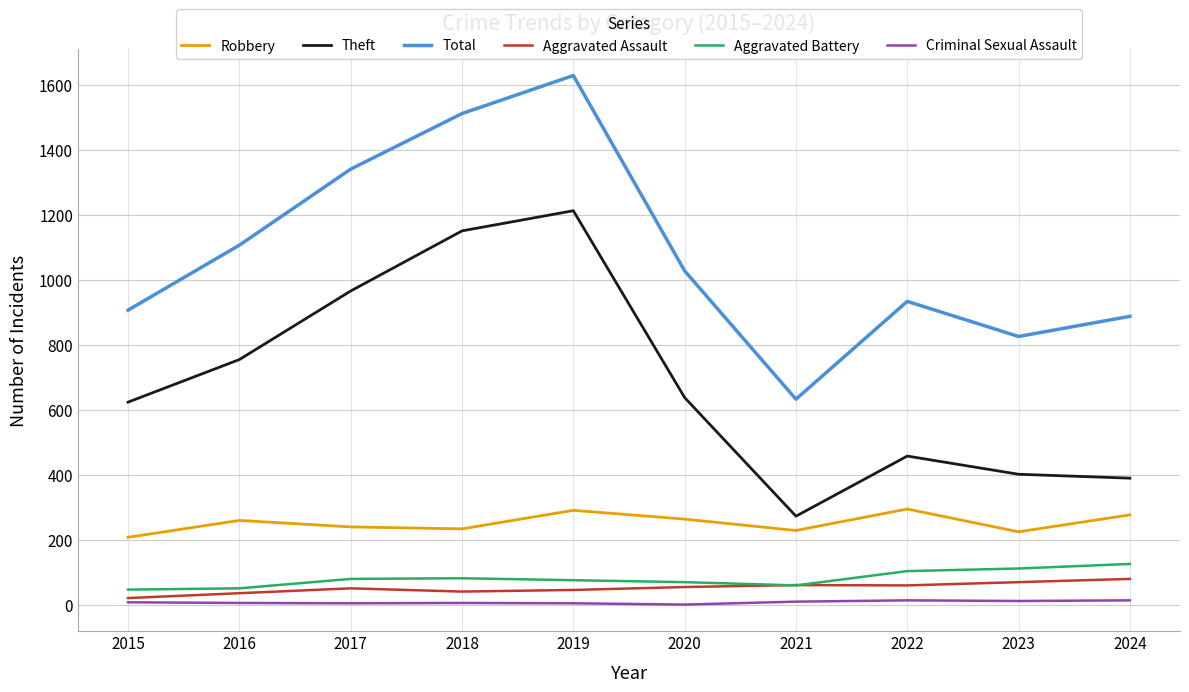

True or false: Robbery and Criminal Sexual Assault intersect in this chart.

False